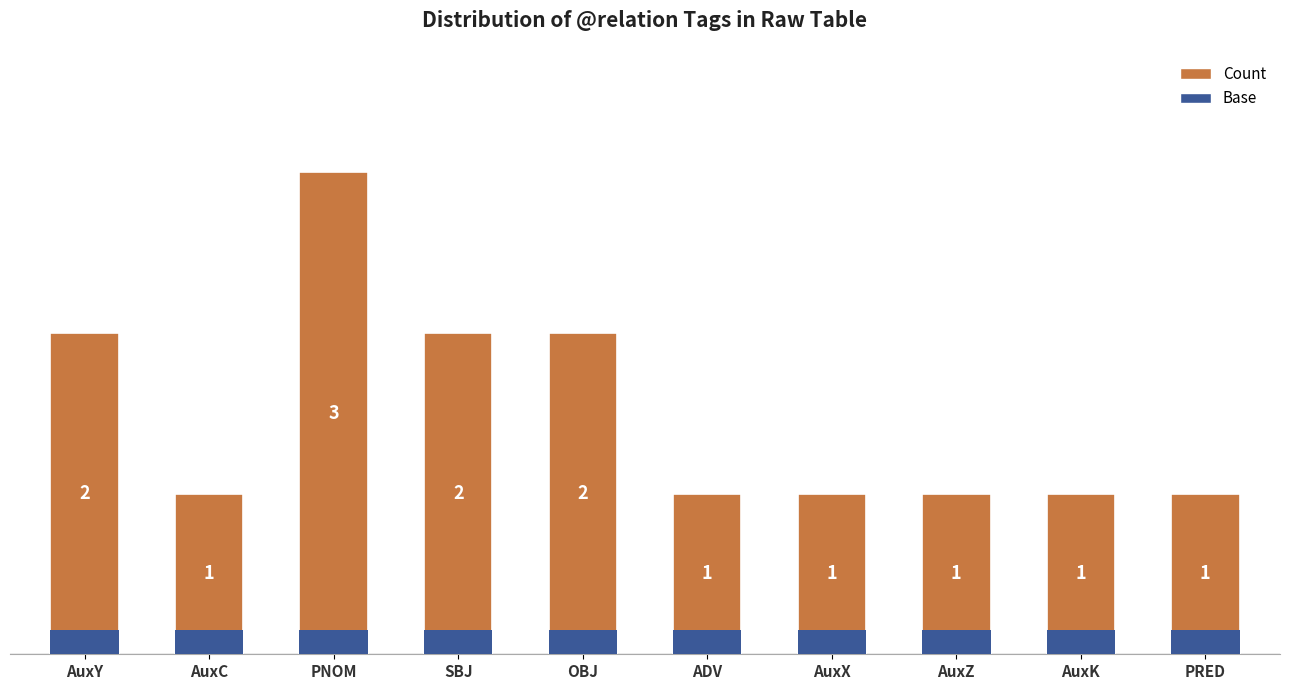

Reading left to right, extract all data points from this chart.

2	1	3	2	2	1	1	1	1	1